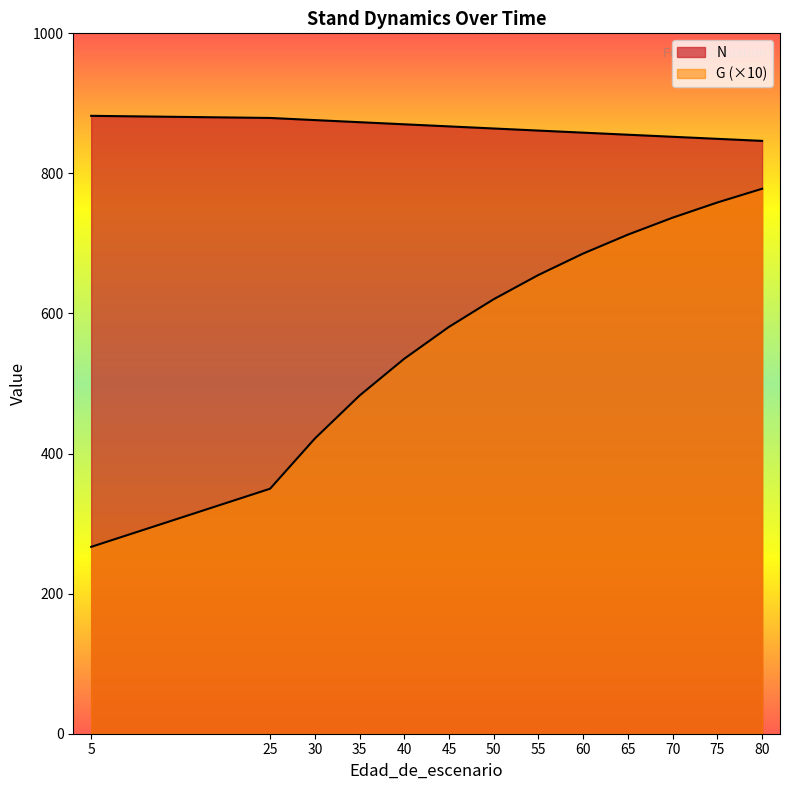

What is the value of the G point at the 7th from the left?

620.4